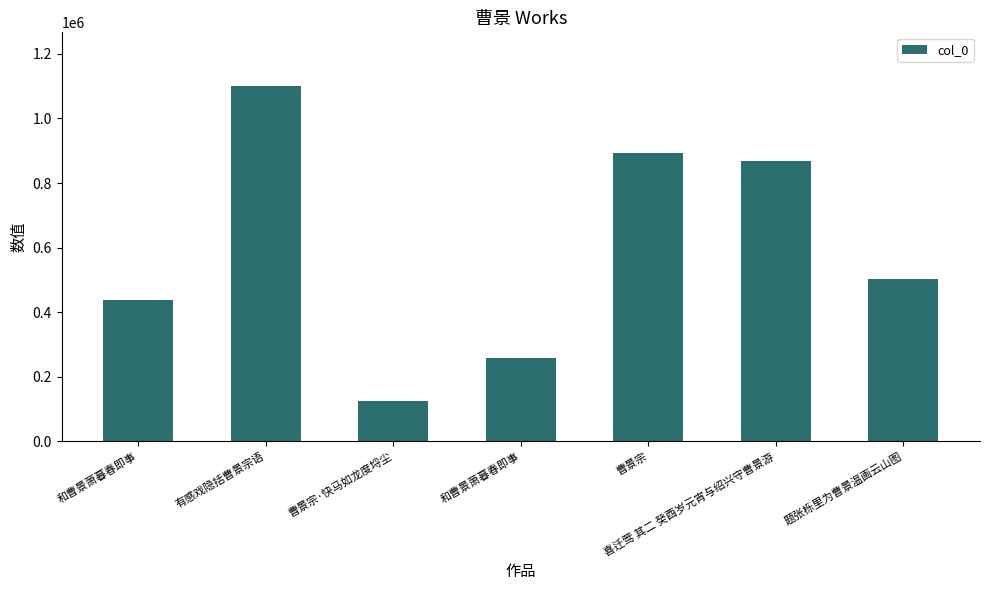

How many series are shown in this chart?

1